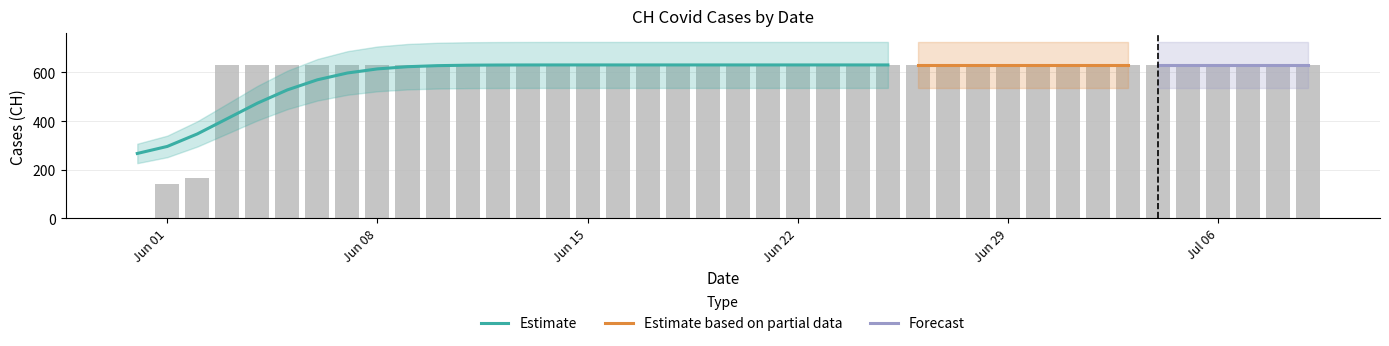

How many positive values are there?

39